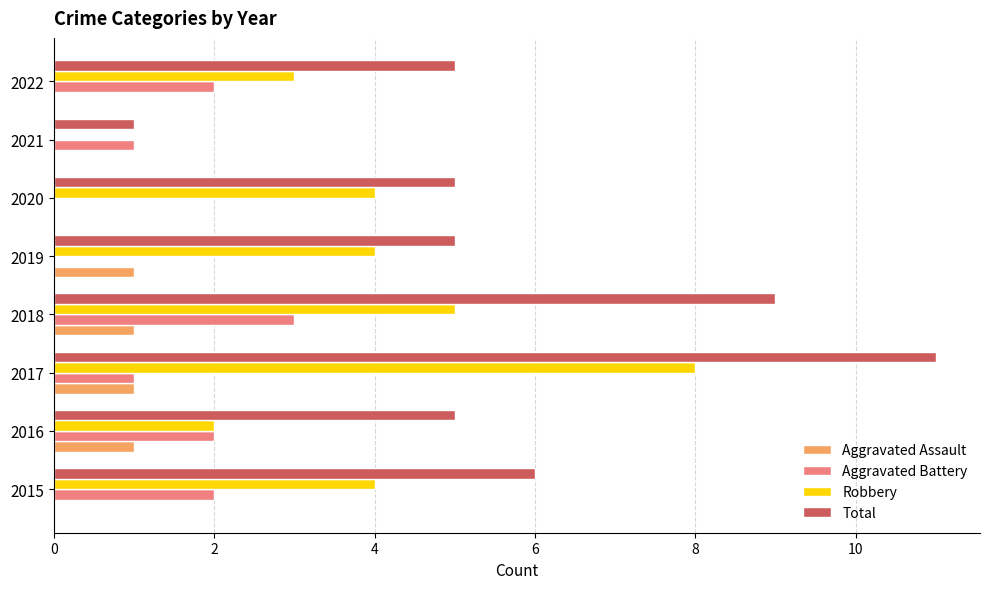

Which series changed the most between 2017 and 2019?

Total